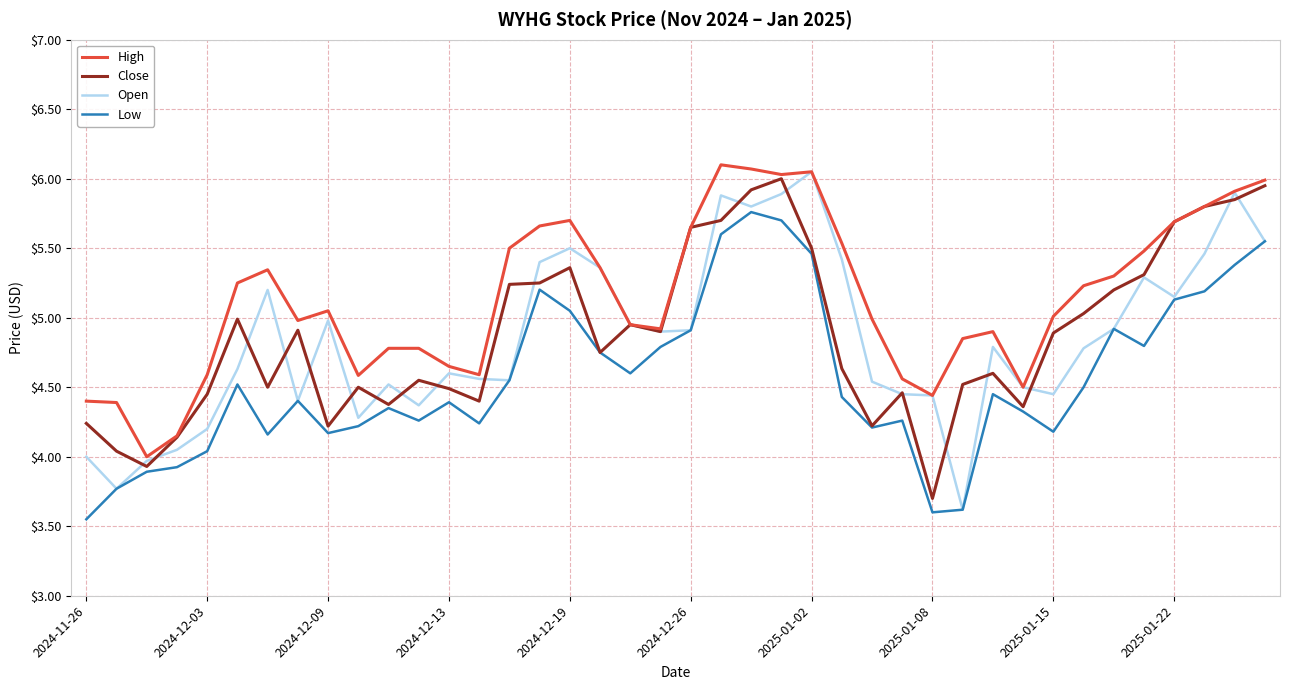

Which series has the largest total across all categories?

High